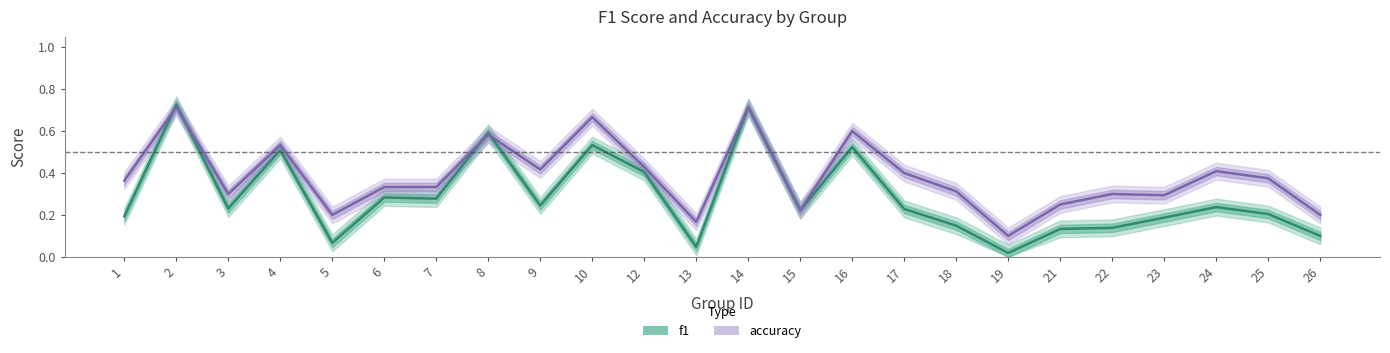

What is the difference between the highest and lowest values at 22?

0.2